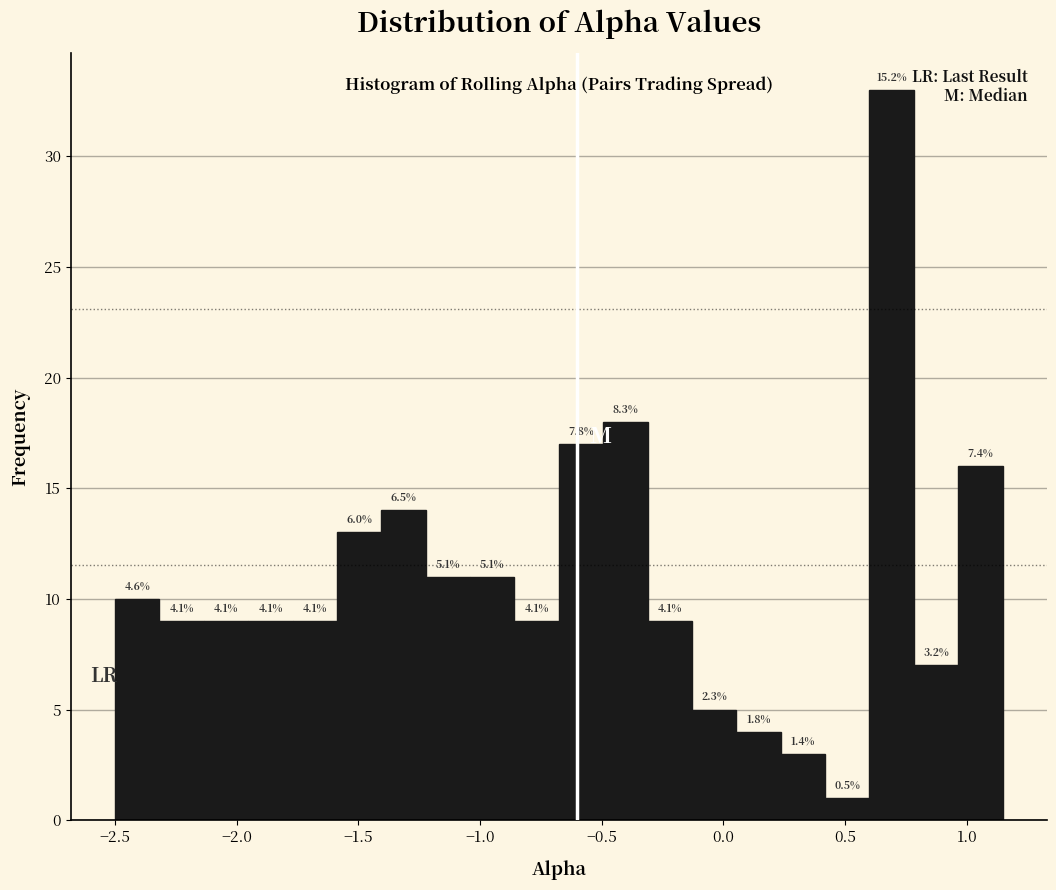

Around what value on the x-axis is the tallest bar? Give the approximate position of its centre, as read against the axis.

0.70